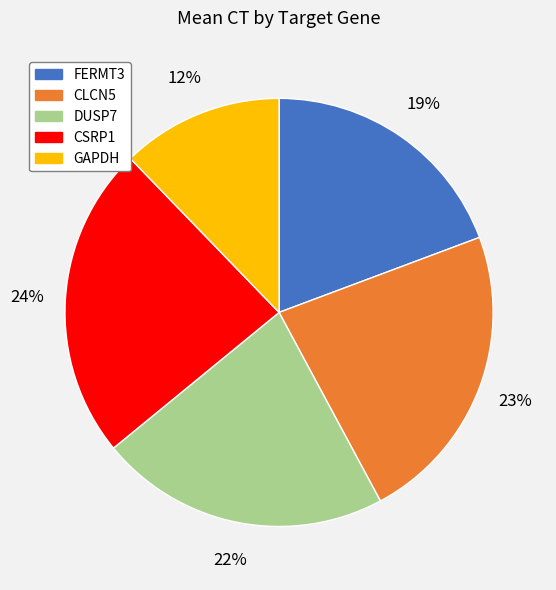

Is there any slice that represents more than half of the pie?

No